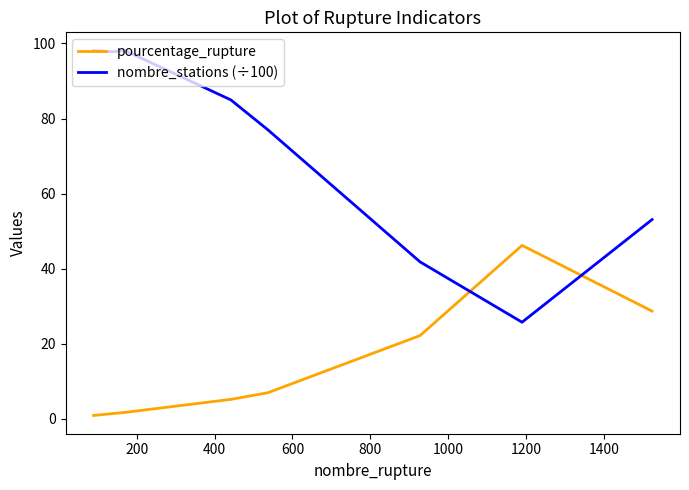

True or false: nombre_stations (÷100) and pourcentage_rupture cross at least once.

True